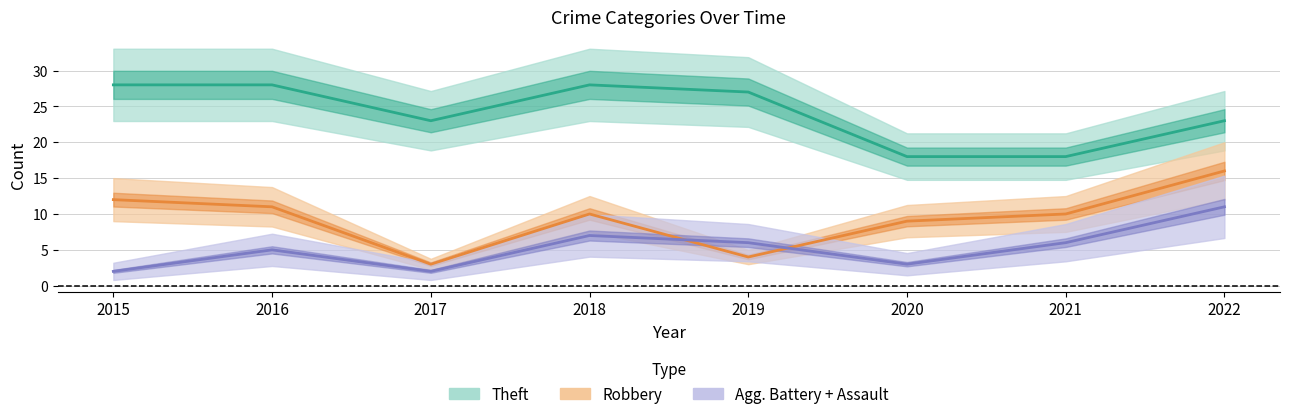

True or false: Theft and Robbery cross at least once.

False